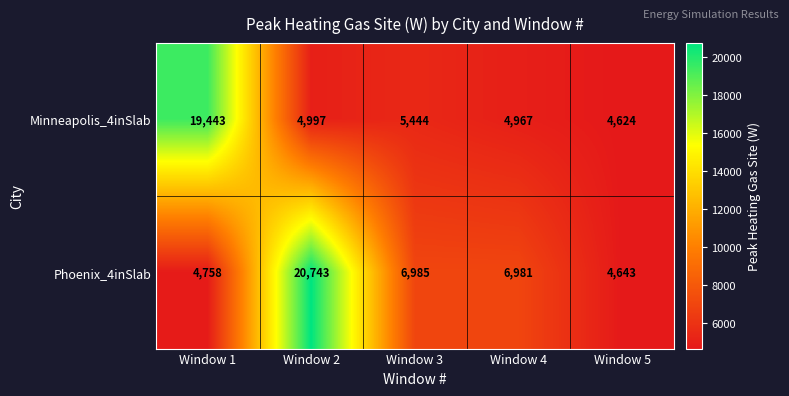

Count the number of categories in the chart.

5